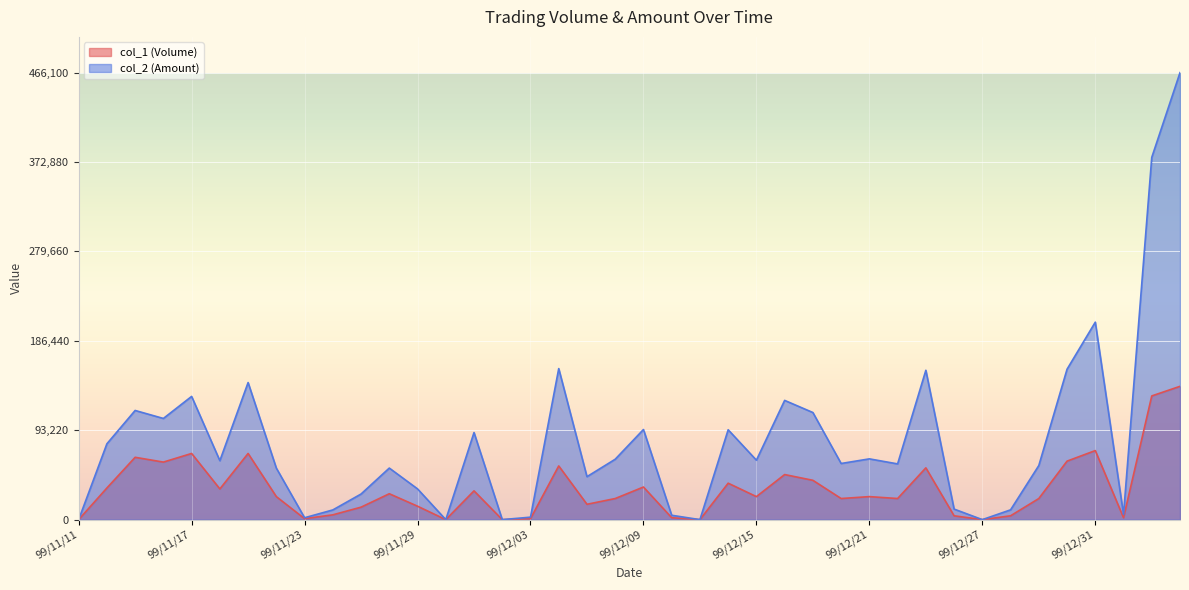

What is the difference between the maximum and minimum values in the col_2 (Amount) series?

466100